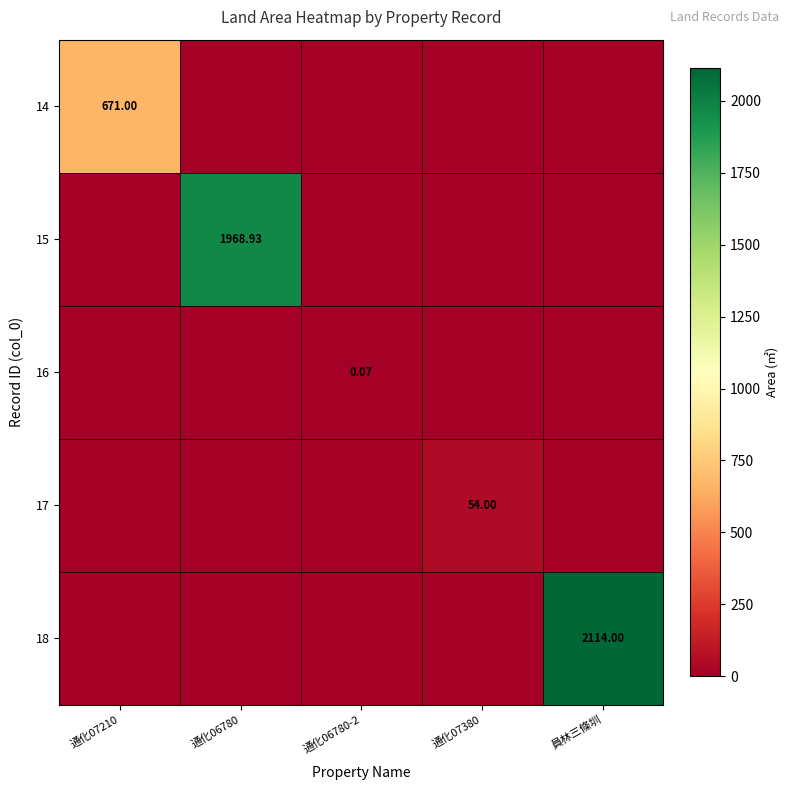

The value of 17 at 通化07380 is 26.6. True or false?

False